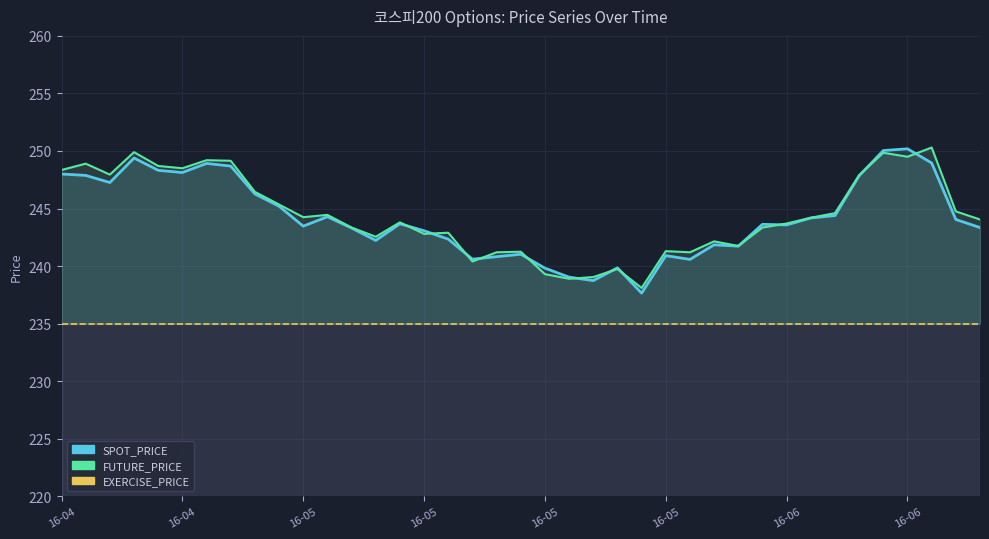

Is it true that FUTURE_PRICE equals 249.5 at 16-06?

True